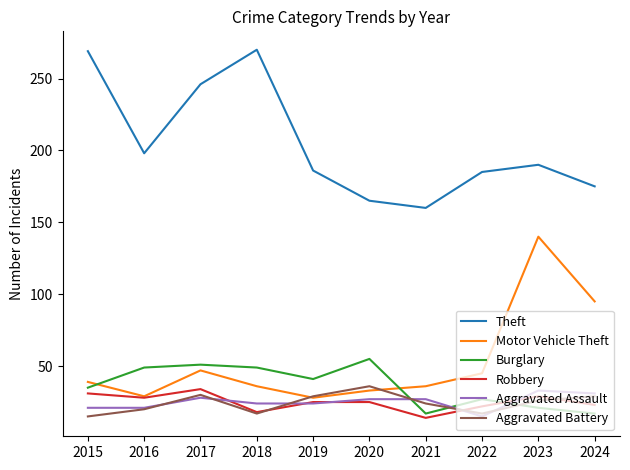

Which series changed the most between 2016 and 2023?

Motor Vehicle Theft